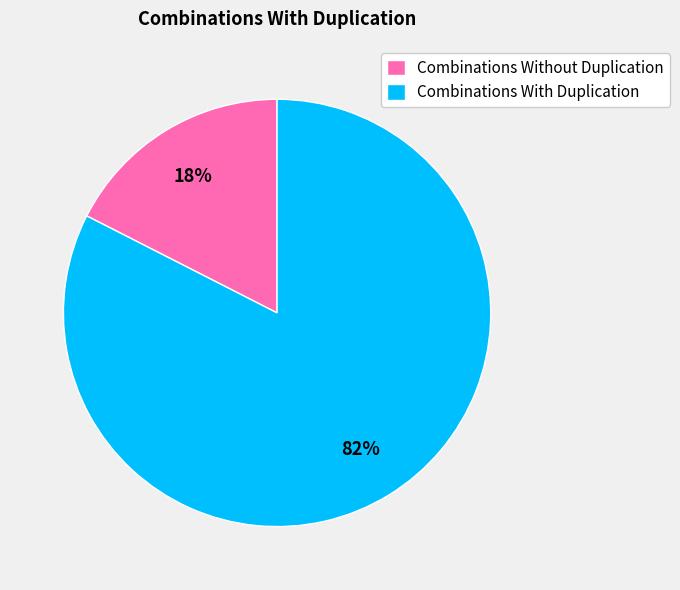

To the nearest percent, what is the combined percentage of Combinations Without Duplication and Combinations With Duplication?

100%